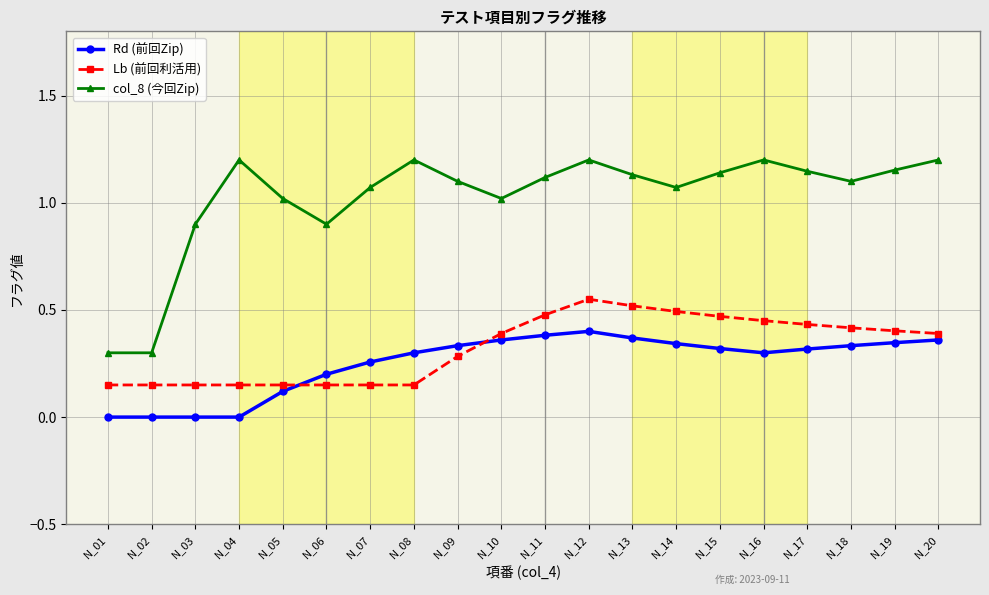

How many values in the col_8 (今回Zip) series exceed 1?

16